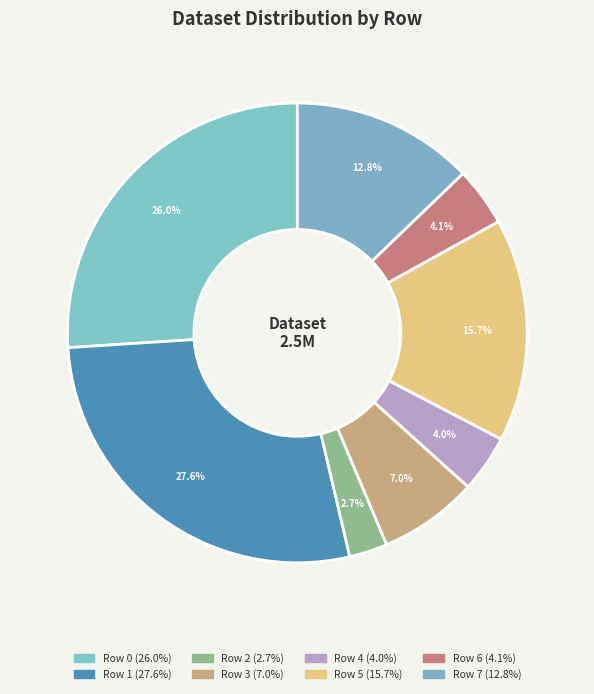

What is the largest slice in the pie chart?

Row 1